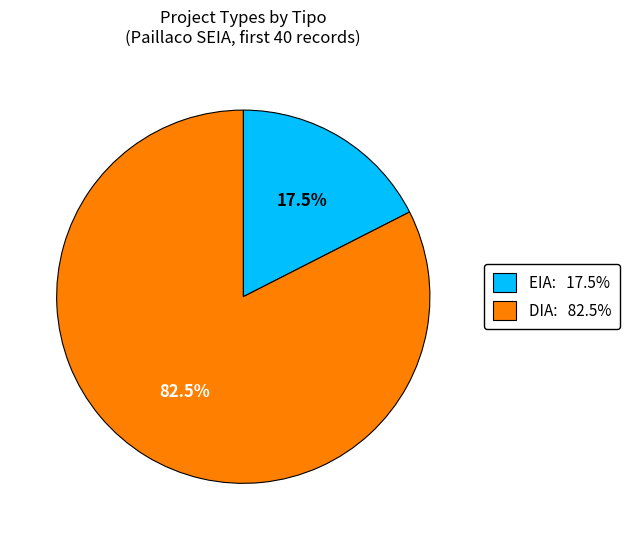

How many slices are in this pie chart?

2